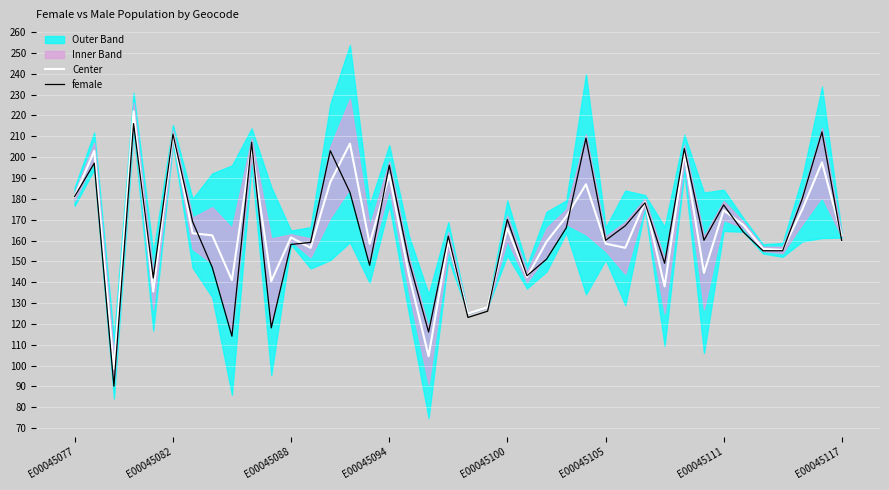

The value of Center at E00045100 is 101.4. True or false?

False